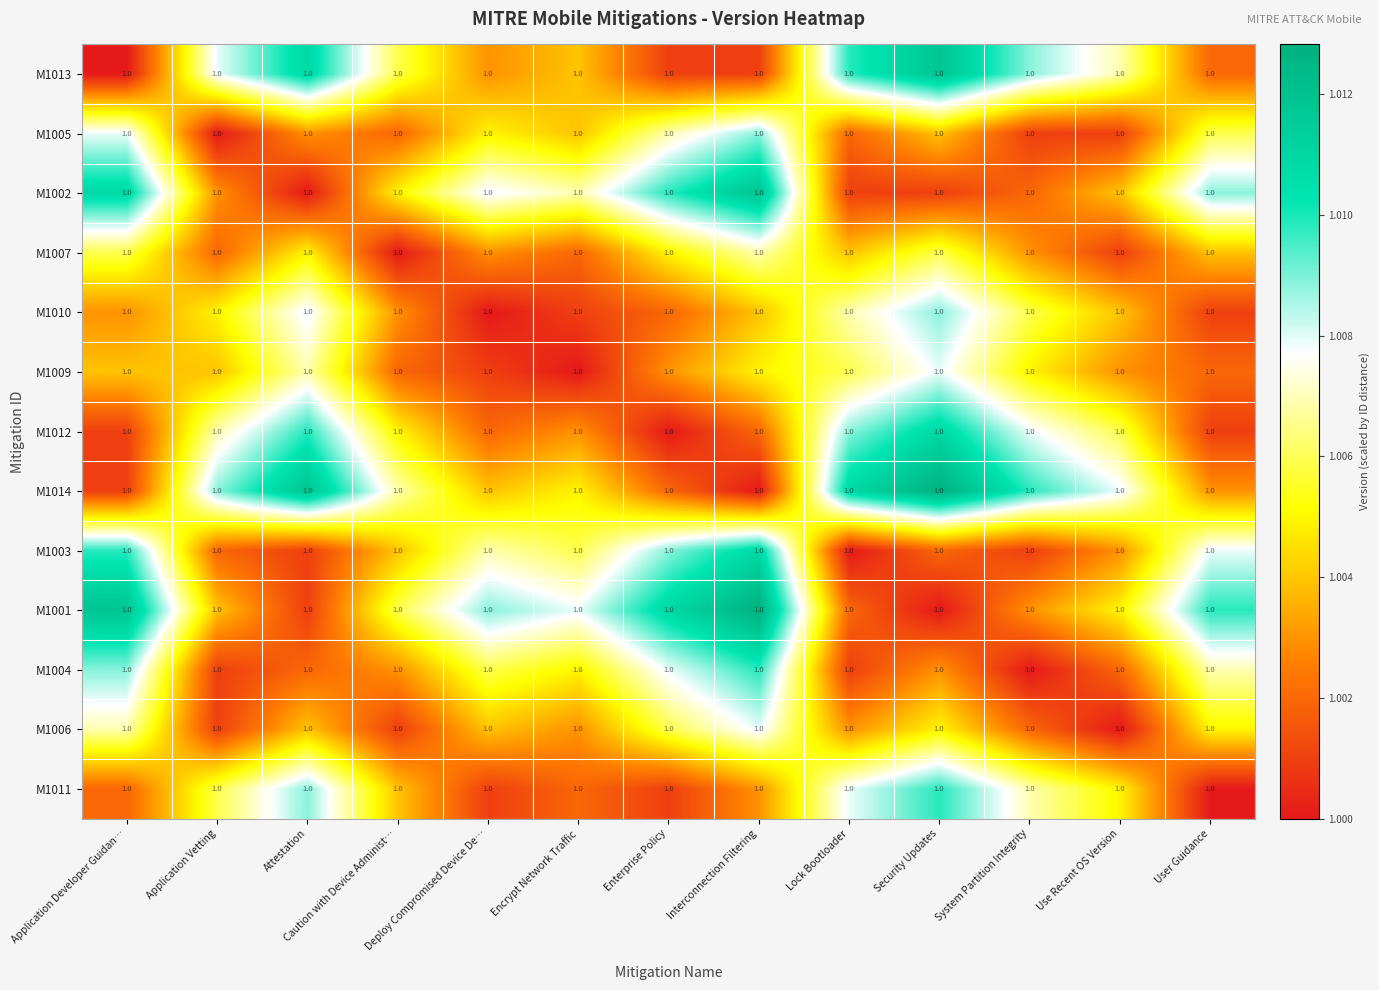

Which series has the widest spread of values?

M1014